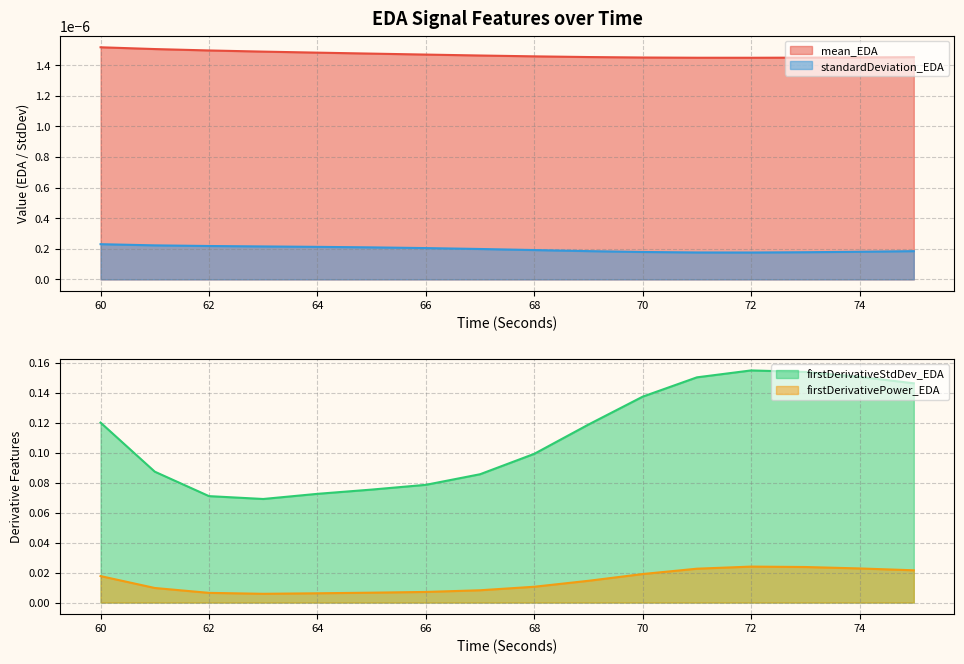

True or false: firstDerivativeStdDev_EDA and firstDerivativePower_EDA cross at least once.

False